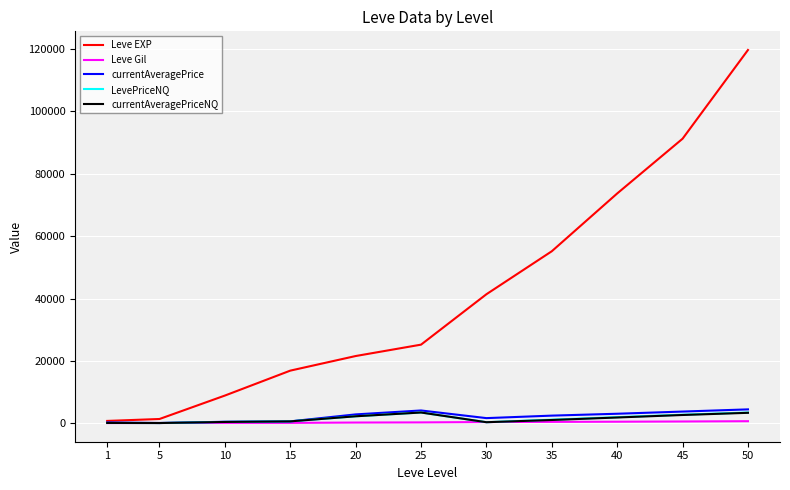

In currentAveragePrice, how many points are lower than both neighbors (excluding endpoints)?

2